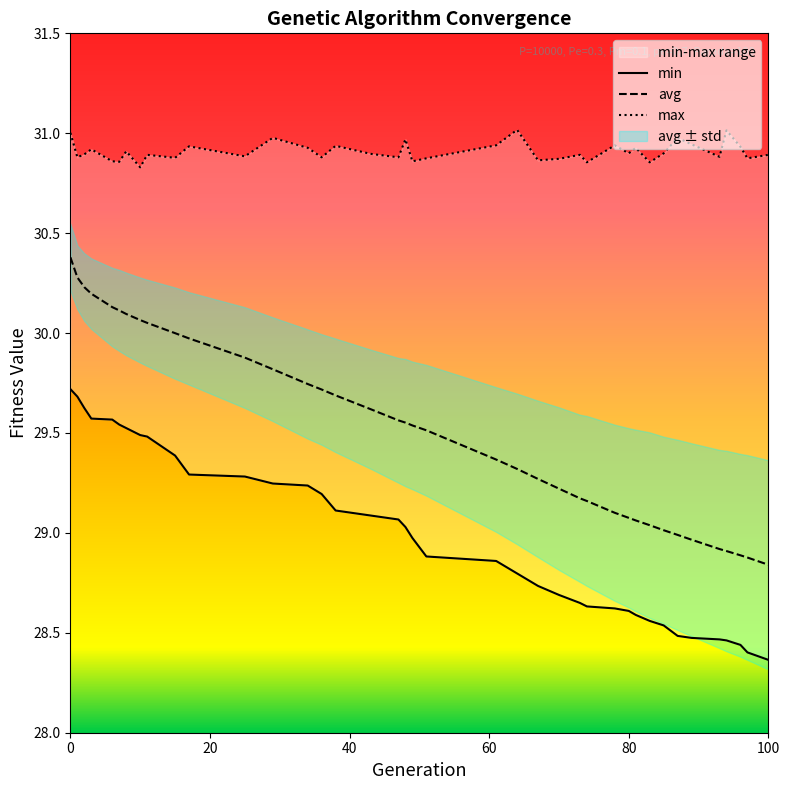

How many lines are shown in the chart?

3